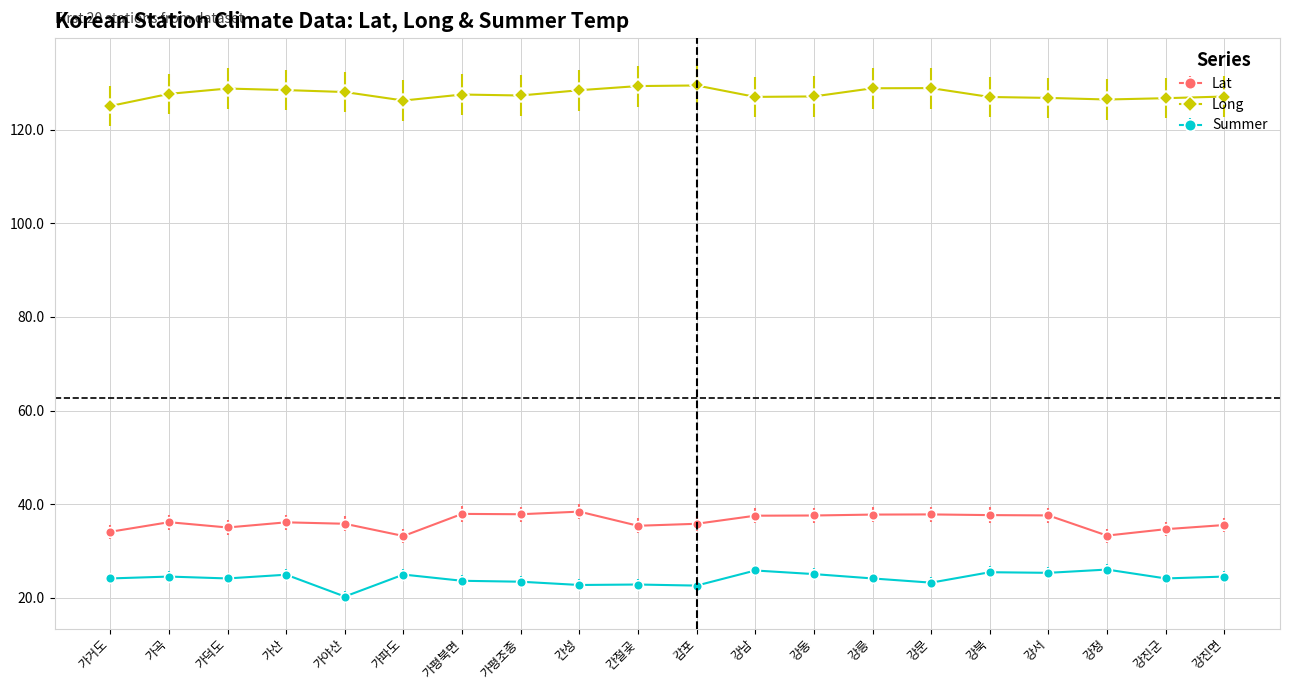

Is the value of Summer at 강서 greater than the value of Lat at 강정?

No